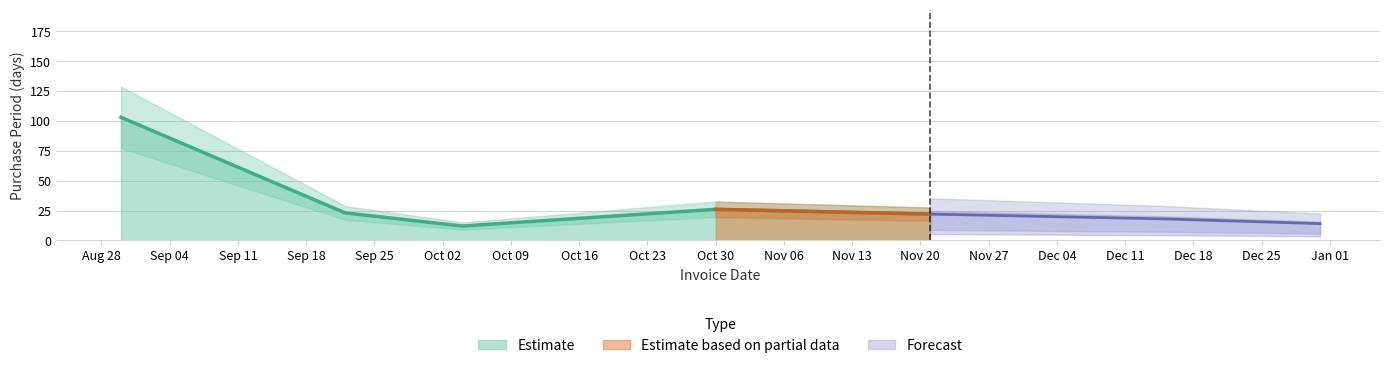

What is the highest value of the Estimate series?

103